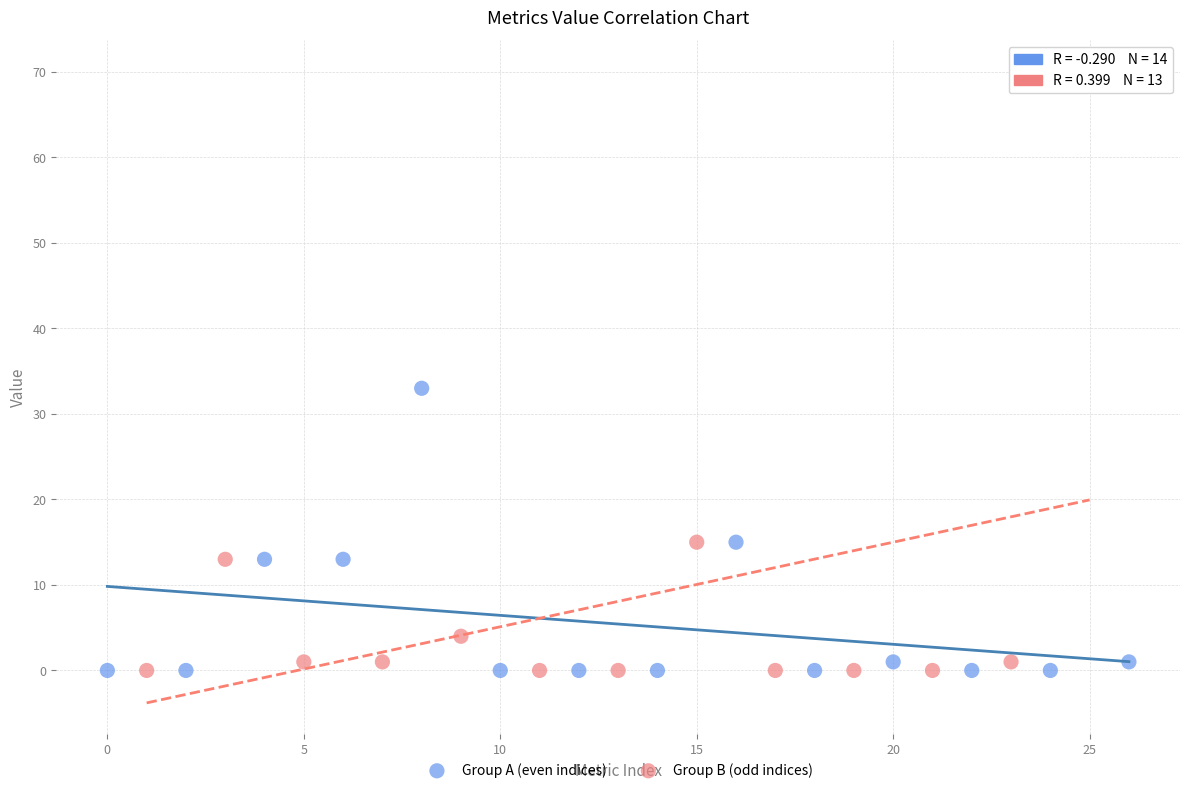

Which series contains the highest Y value?

Group B (odd indices)